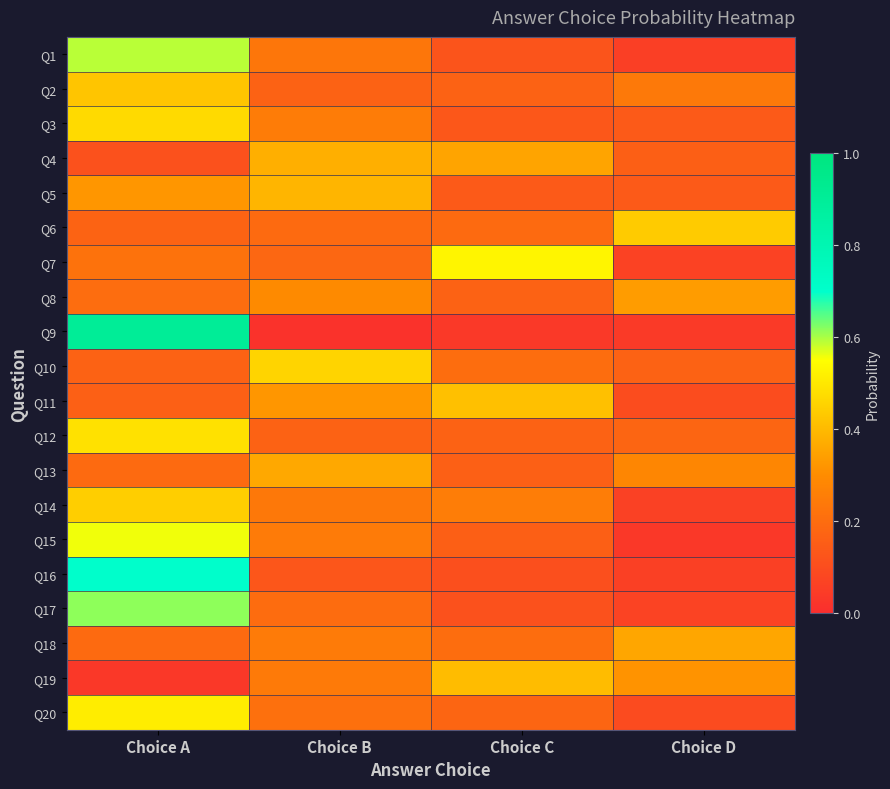

How many series are shown in this chart?

20